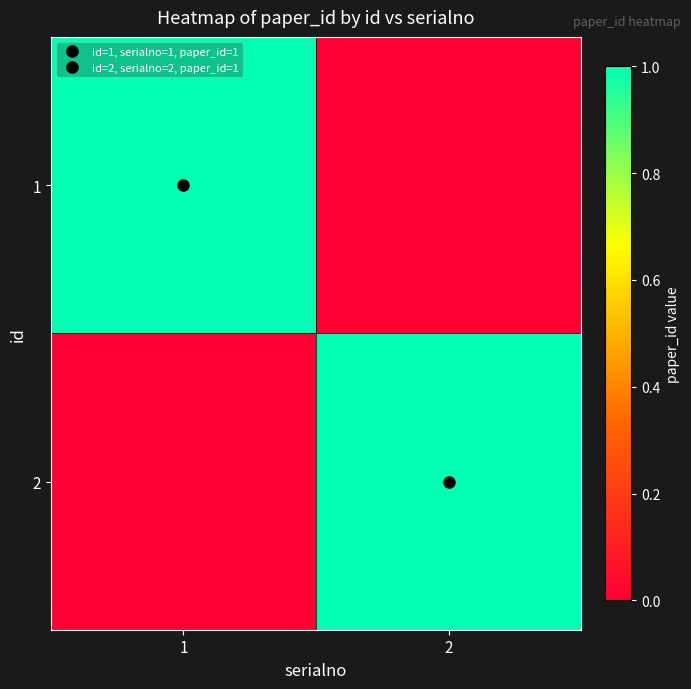

Which label corresponds to the smallest value in the chart?

2